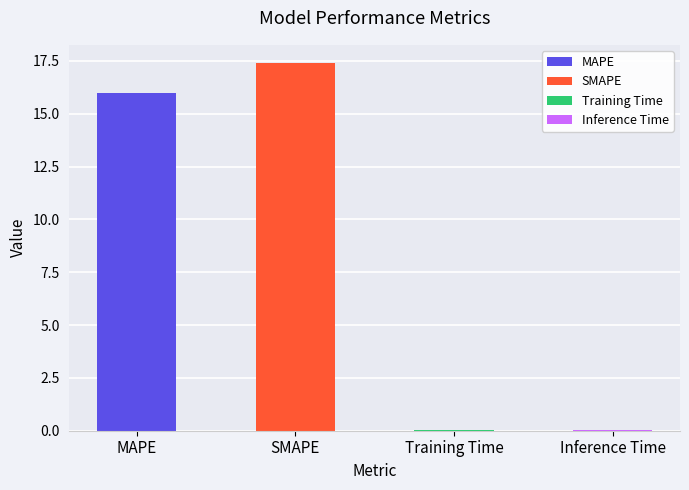

Reading left to right, list all the values displayed in this chart.

16.0	17.4	0.0	0.0